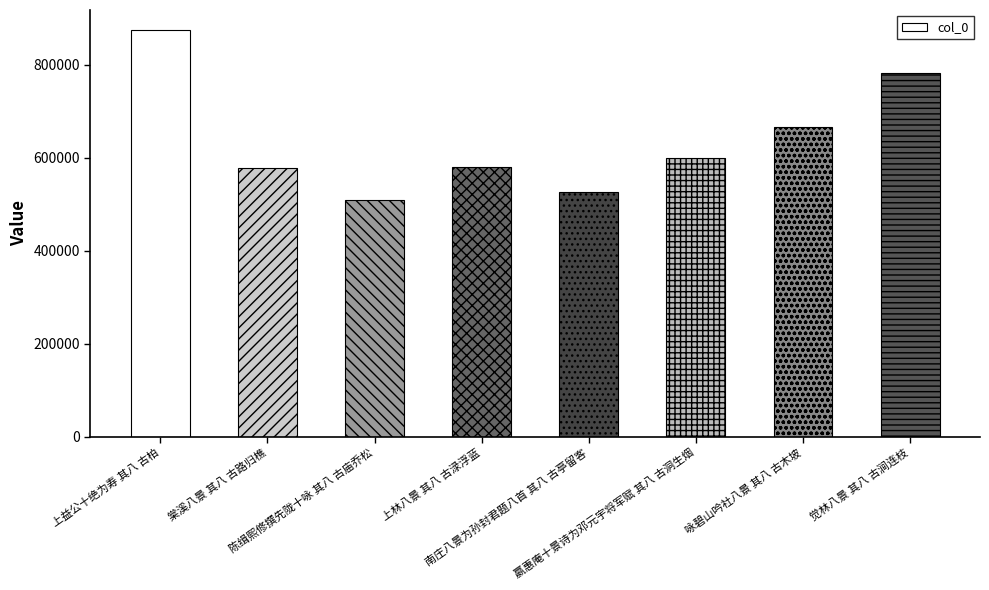

Which category has the highest value across all series?

上益公十绝为寿 其八 古柏